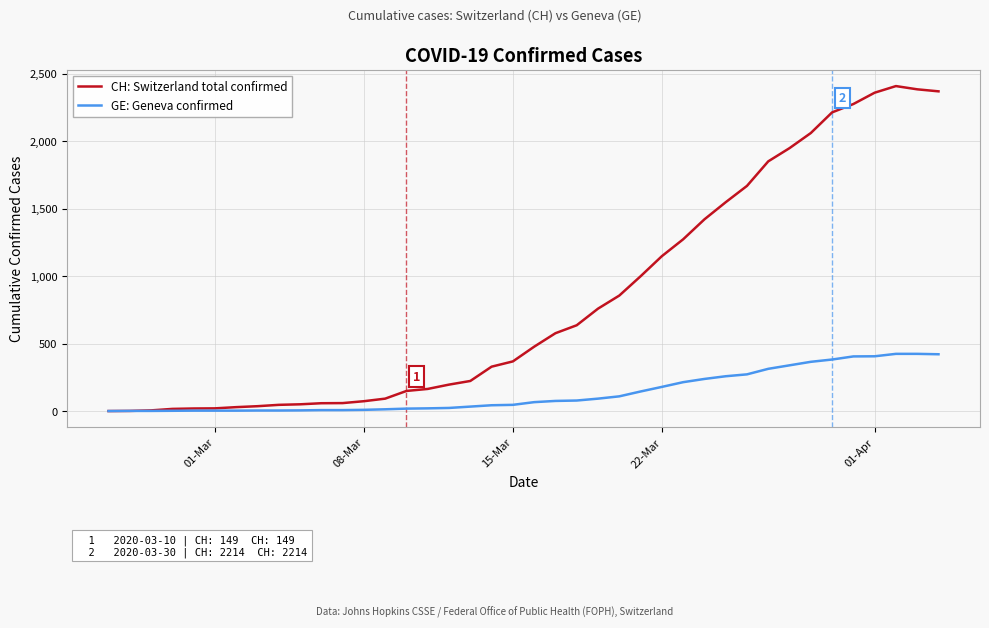

Which series has the largest range (max minus min)?

CH: Switzerland total confirmed